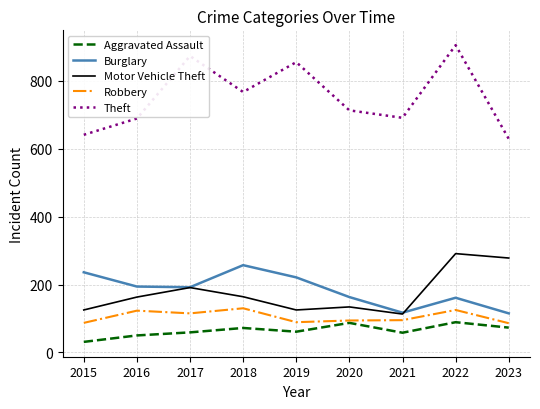

What is the sum of the Theft values at 2021 and 2020?

1404